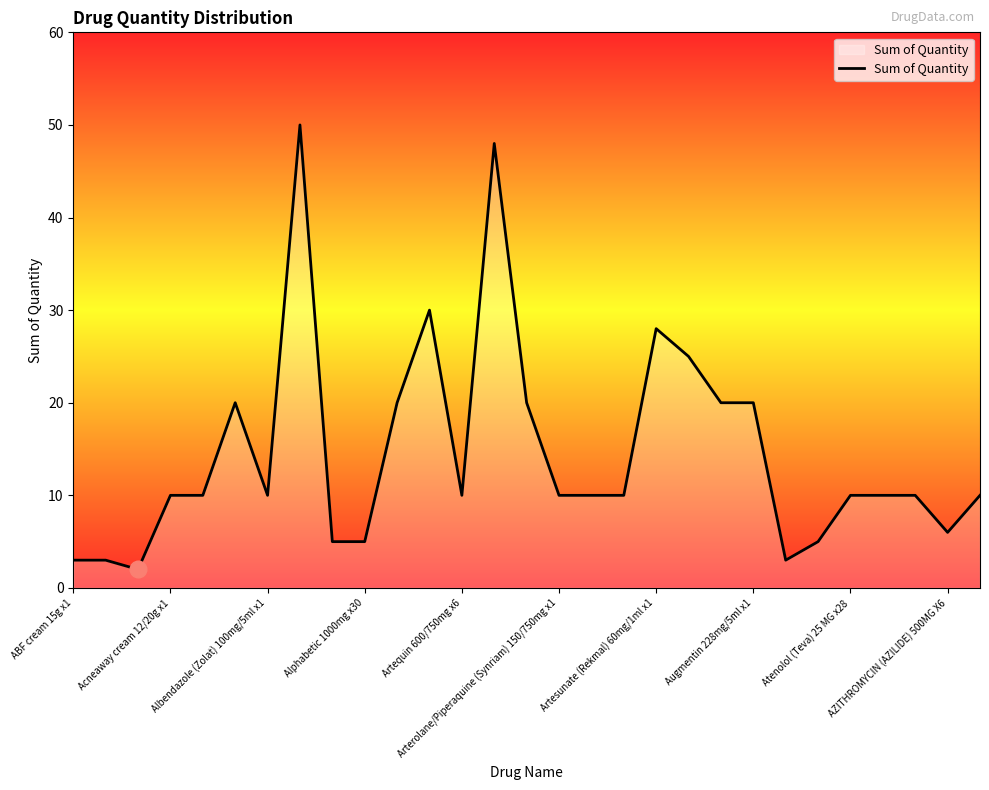

What is the maximum value shown in the chart?

50